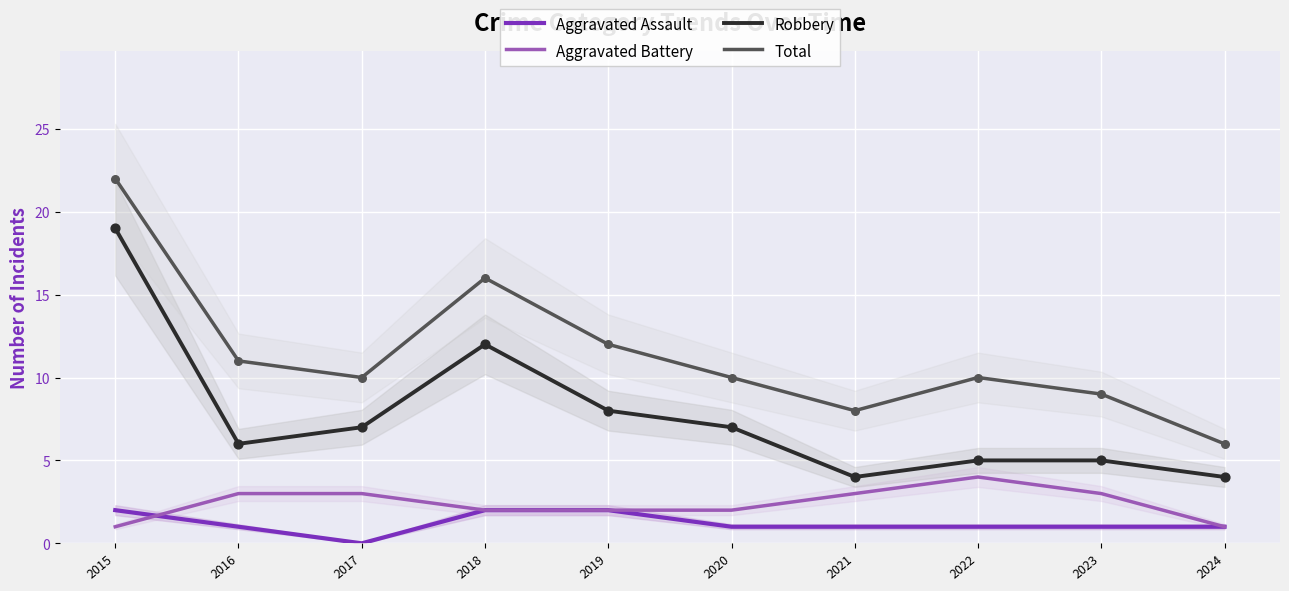

At how many categories does at least one series exceed 1?

10